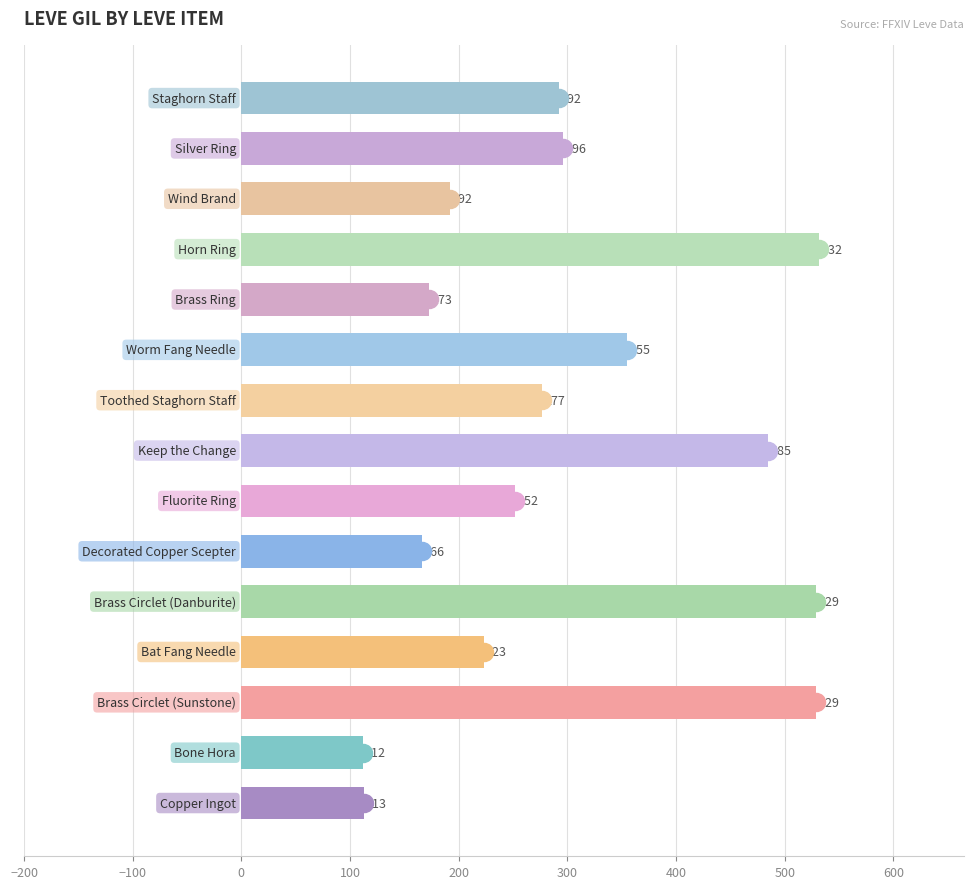

Reading bottom to top, list all the values displayed in this chart.

113	112	529	223	529	166	252	485	277	355	173	532	192	296	292